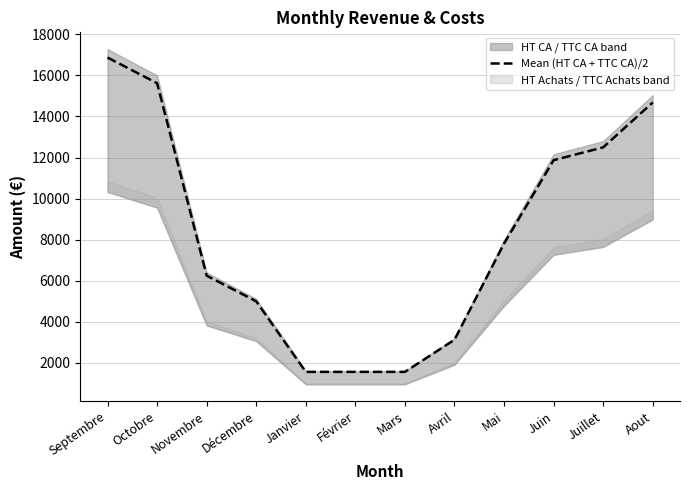

What is the average value?

8200.0